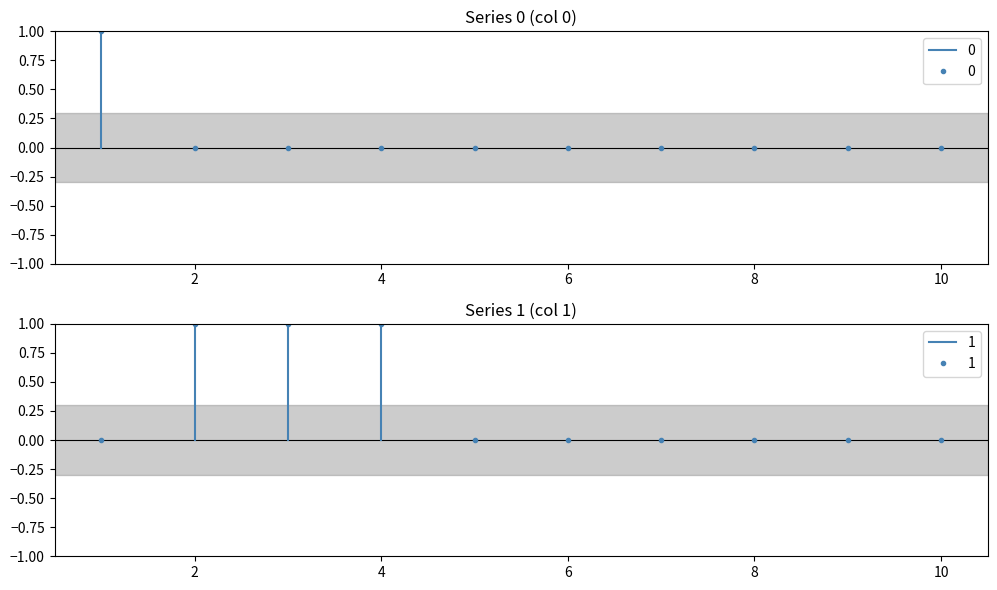

Reading left to right, transcribe all the data shown in this chart.

0: 1	0	0	0	0	0	0	0	0	0
1: 0	1	1	1	0	0	0	0	0	0